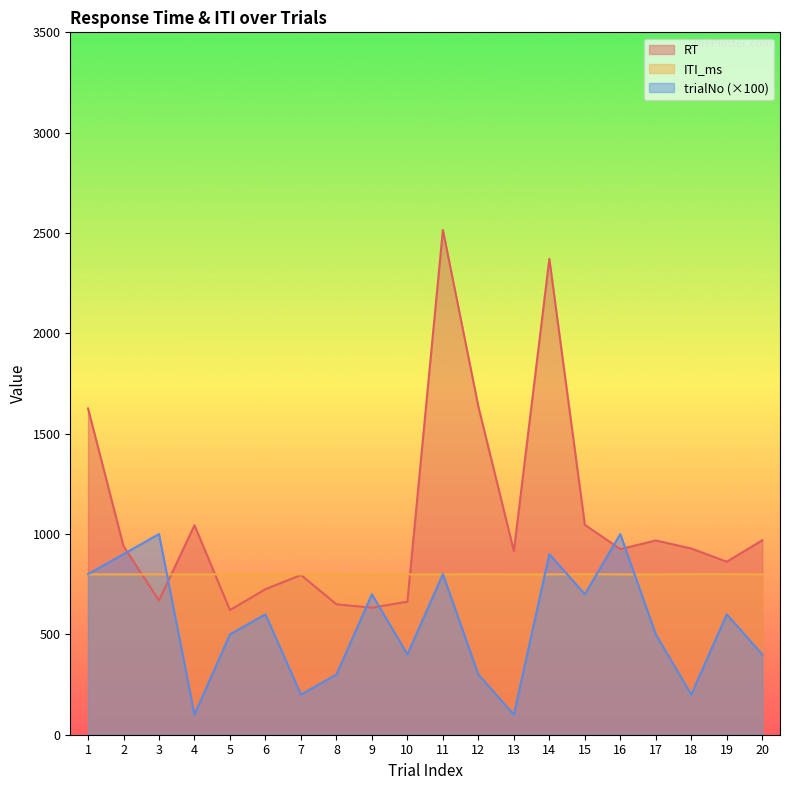

Count the number of categories in the chart.

20